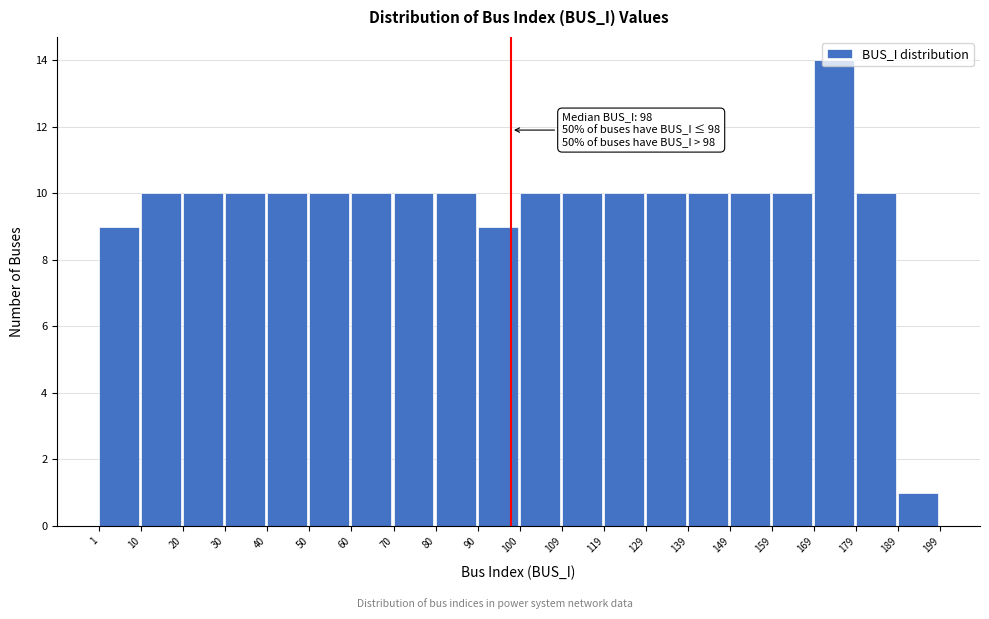

Which range on the x-axis has the tallest bar?

169 to 179